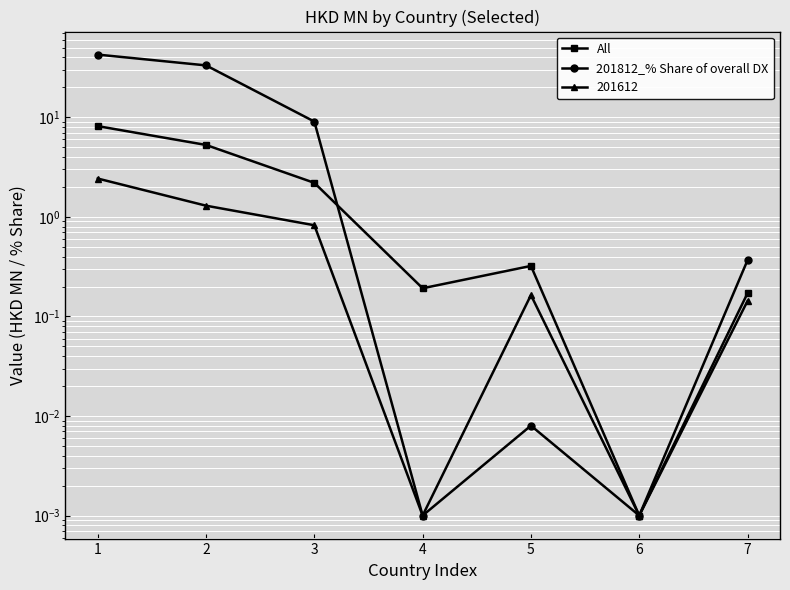

What is the value of the All point at the 4th from the left?

0.2